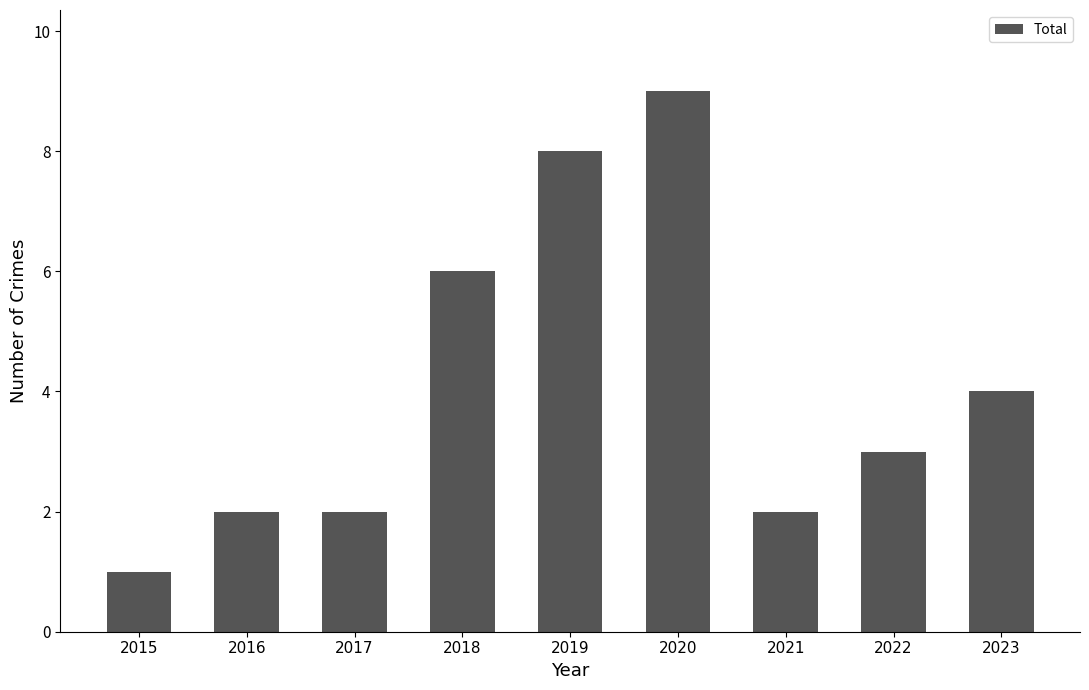

What is the value of the 9th bar from the left?

4